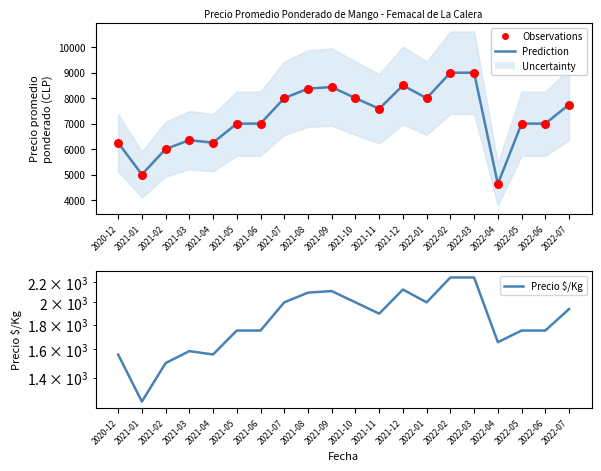

Which series contains the lowest Y value?

Precio $/Kg